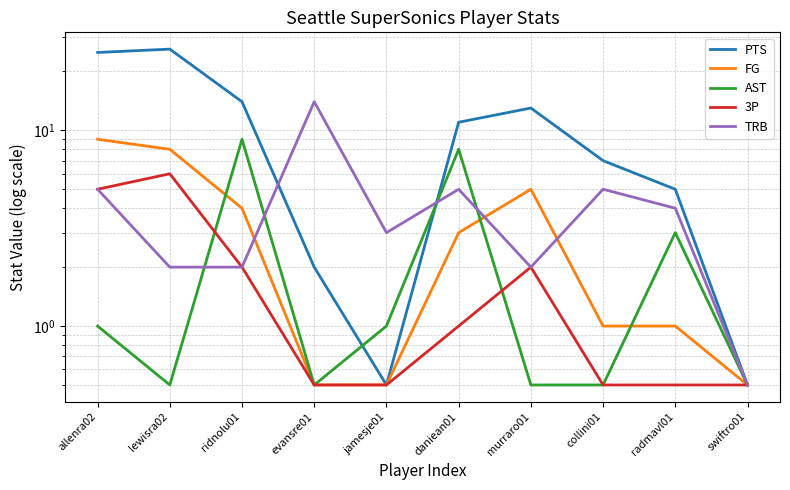

Which series has the widest spread of values?

PTS